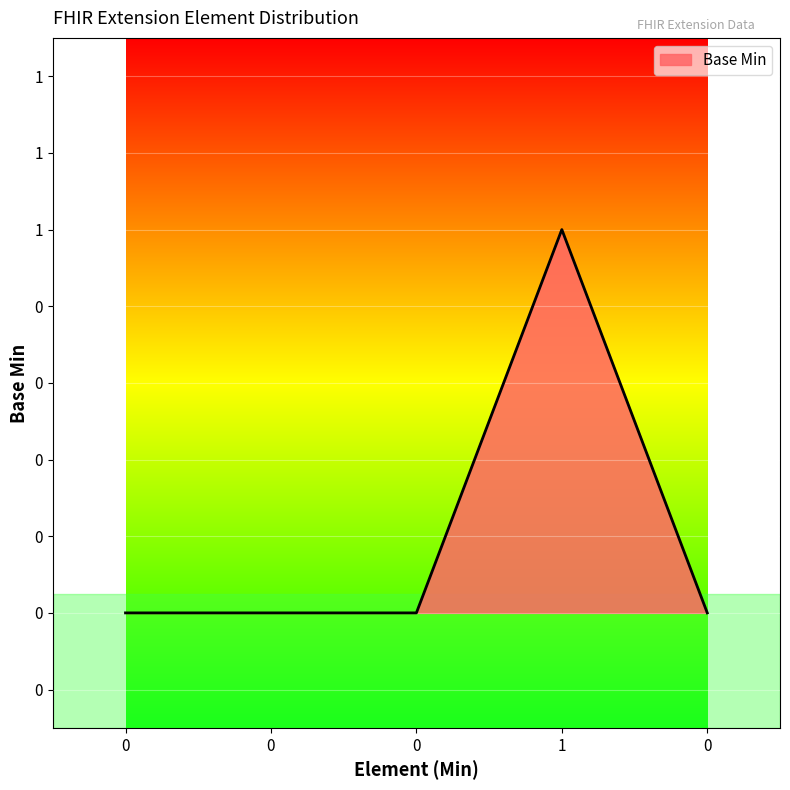

Does the chart have visible grid lines?

Yes